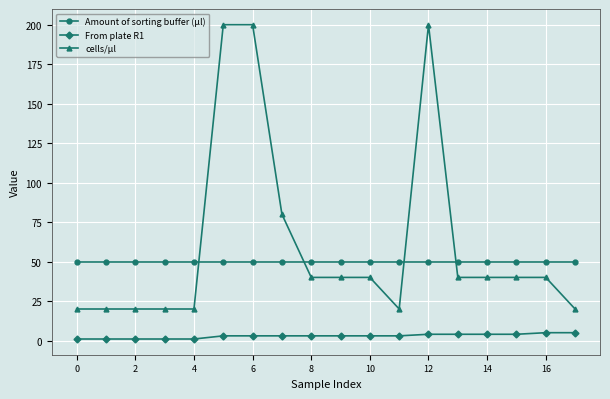

How many data points does each series have?

18